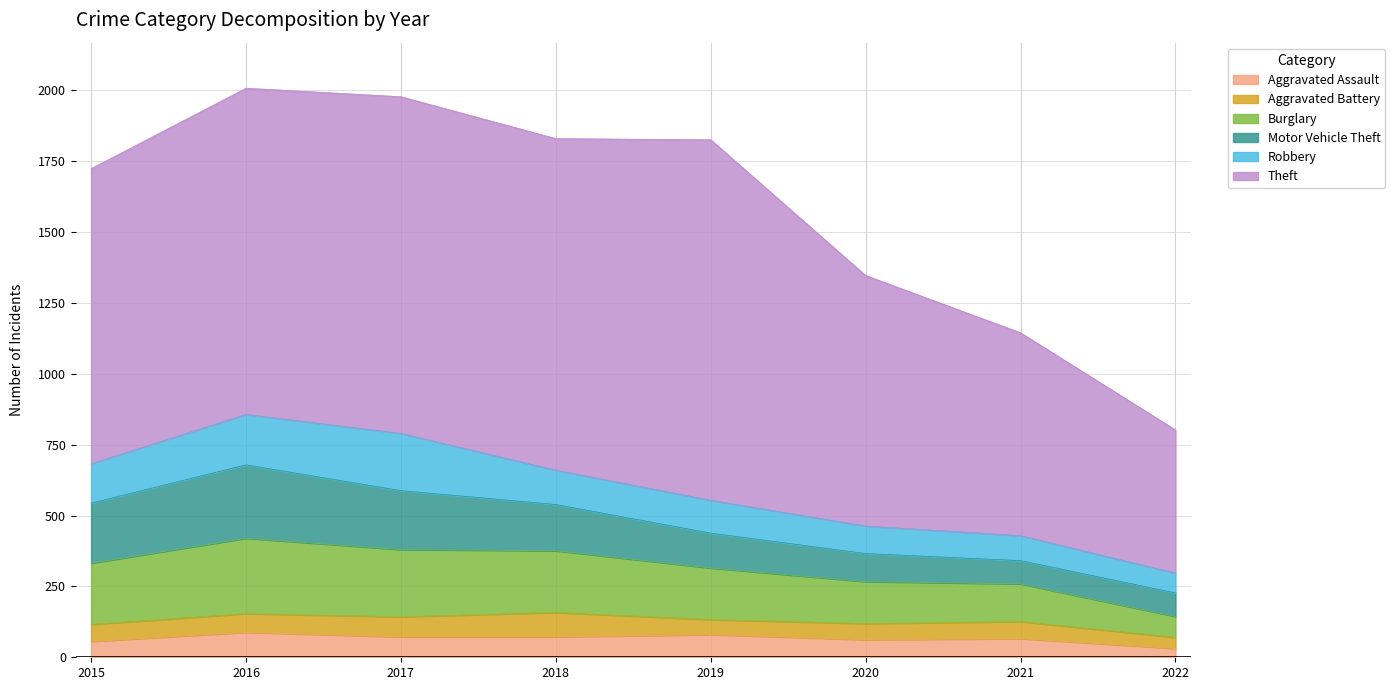

Reading right to left, list all the values displayed in this chart.

Aggravated Assault: 2022=31	2021=66	2020=62	2019=80	2018=72	2017=72	2016=88	2015=56
Aggravated Battery: 2022=39	2021=60	2020=57	2019=53	2018=86	2017=71	2016=66	2015=60
Burglary: 2022=74	2021=133	2020=148	2019=182	2018=218	2017=237	2016=266	2015=216
Motor Vehicle Theft: 2022=83	2021=82	2020=99	2019=123	2018=163	2017=208	2016=259	2015=212
Robbery: 2022=70	2021=88	2020=97	2019=116	2018=121	2017=202	2016=178	2015=139
Theft: 2022=505	2021=716	2020=884	2019=1272	2018=1170	2017=1188	2016=1151	2015=1041